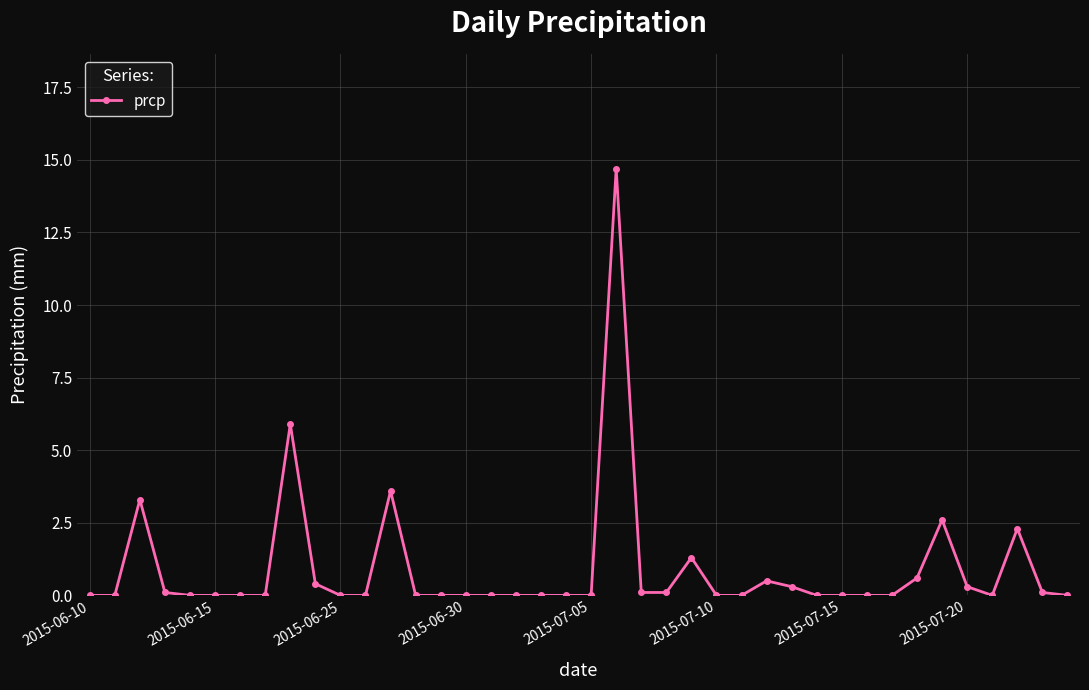

What is the average value?

0.9